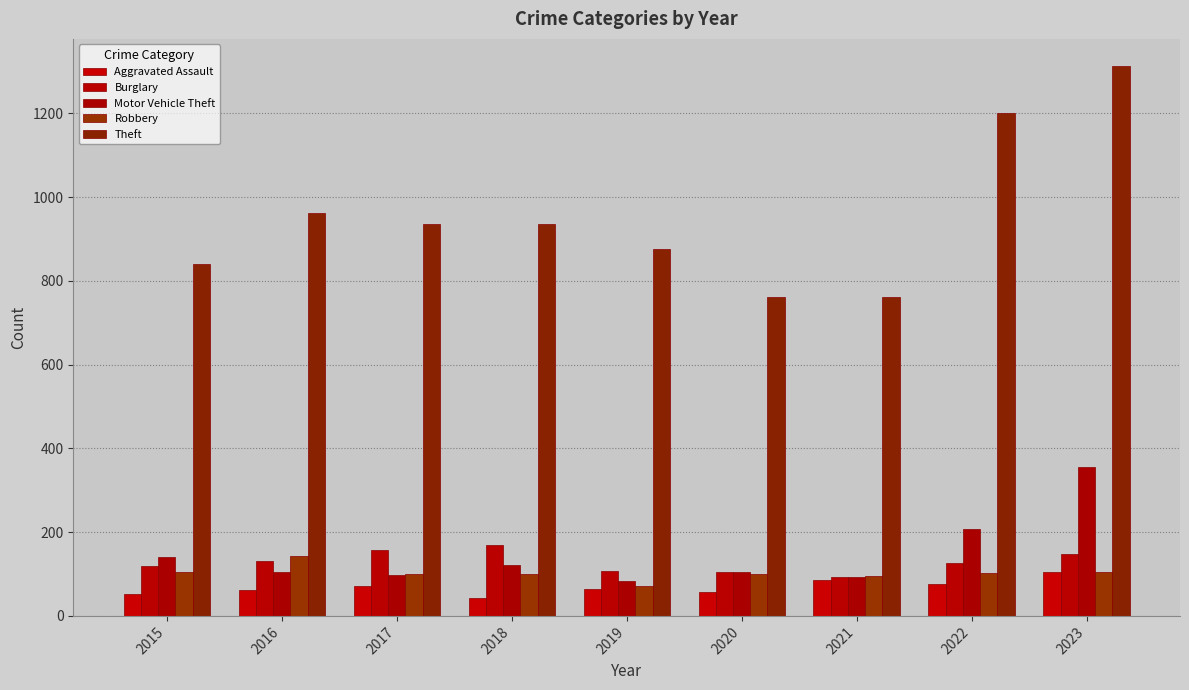

Rank the series at 2022 from highest to lowest value.

Theft, Motor Vehicle Theft, Burglary, Robbery, Aggravated Assault